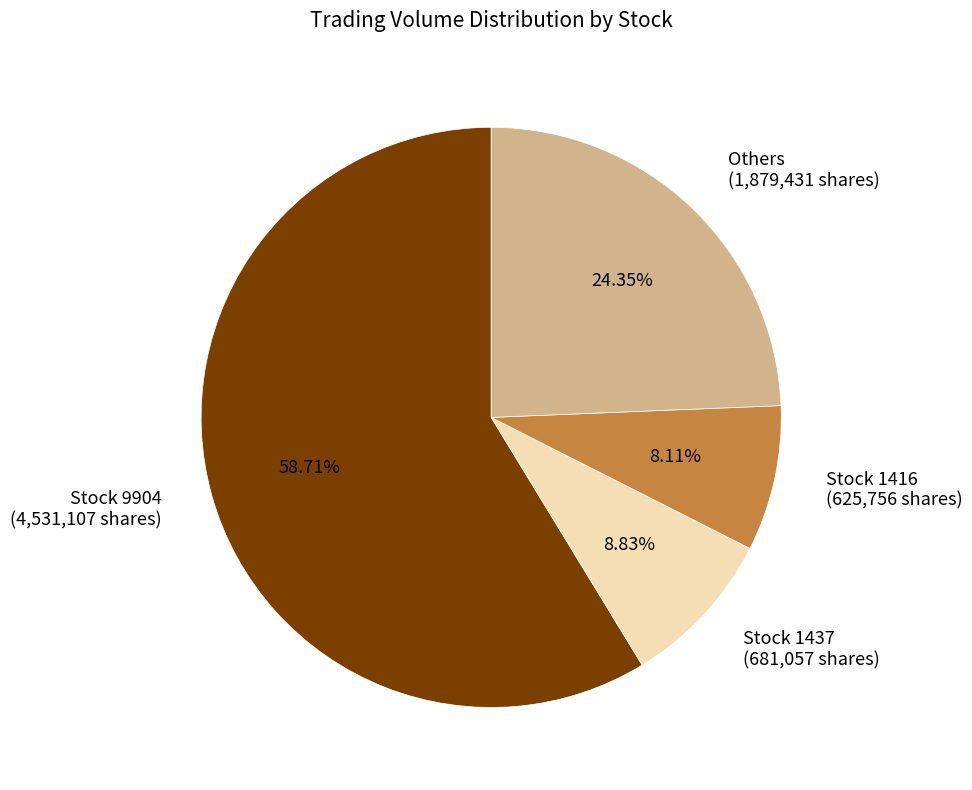

Rank the categories by value from lowest to highest.

Stock 1416 (625,756 shares), Stock 1437 (681,057 shares), Others (1,879,431 shares), Stock 9904 (4,531,107 shares)